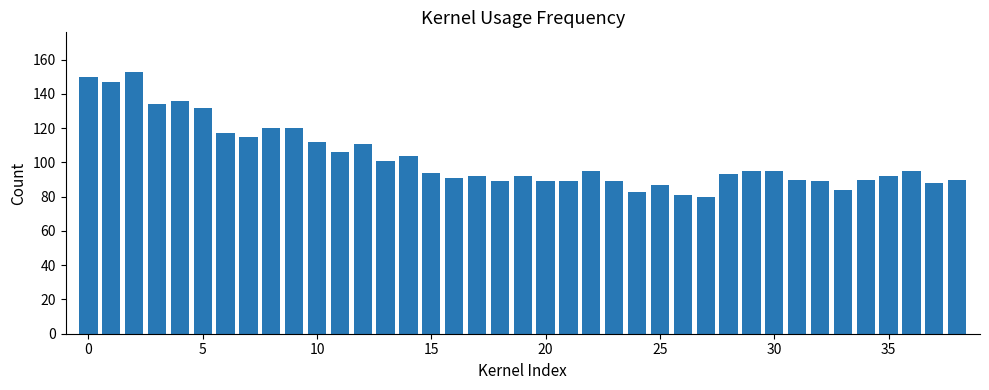

What is the minimum value shown in the chart?

80